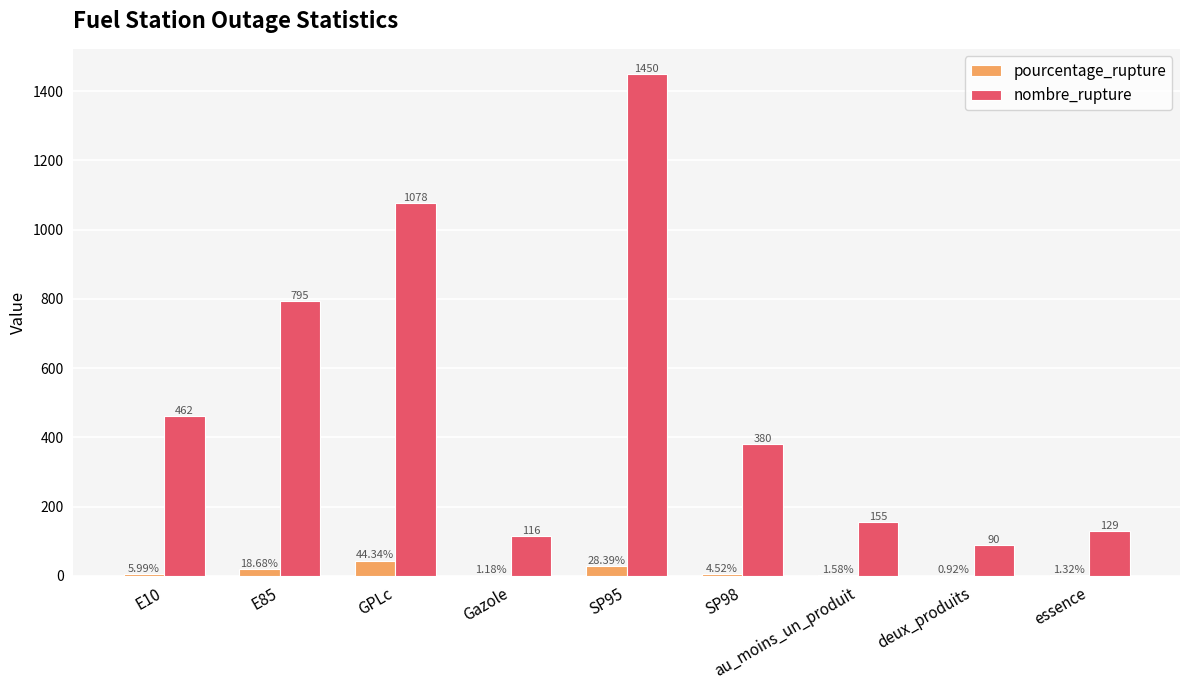

At which category is the sum across all series the highest?

SP95